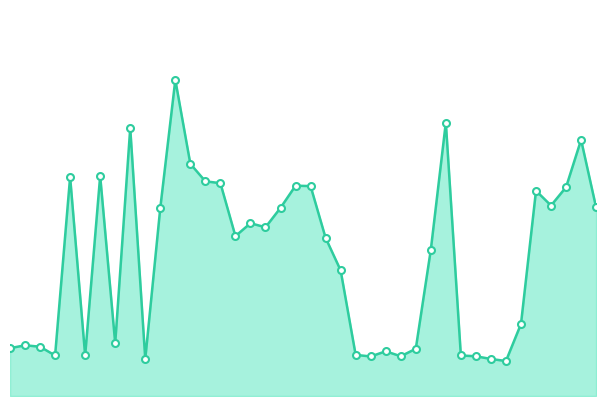

What is the label of the 40th point from the left?

39